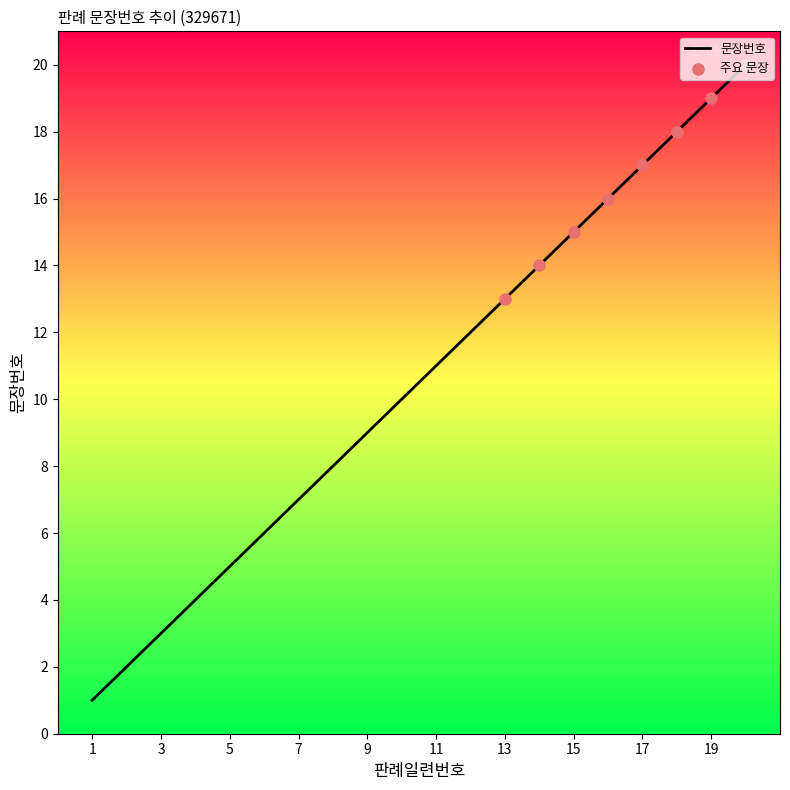

What is the greatest value displayed?

20